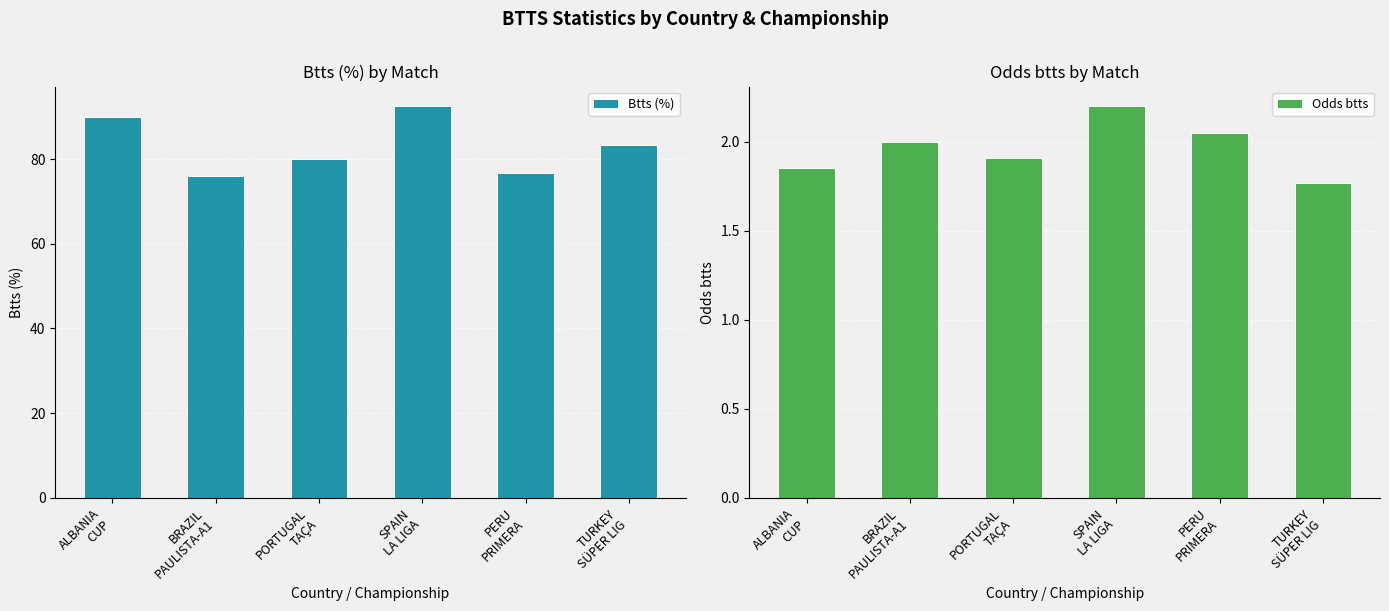

How many data points in Btts (%) are above 83?

3